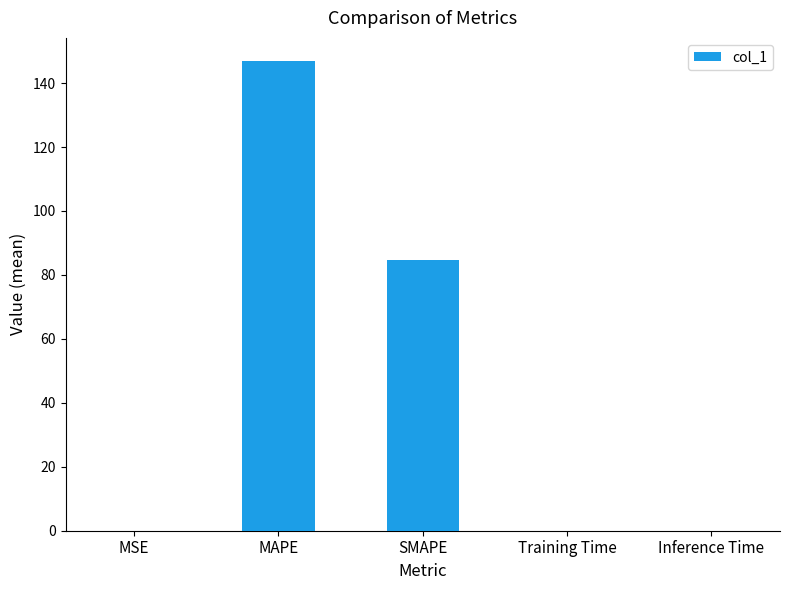

Which has a higher value, MSE or SMAPE?

SMAPE